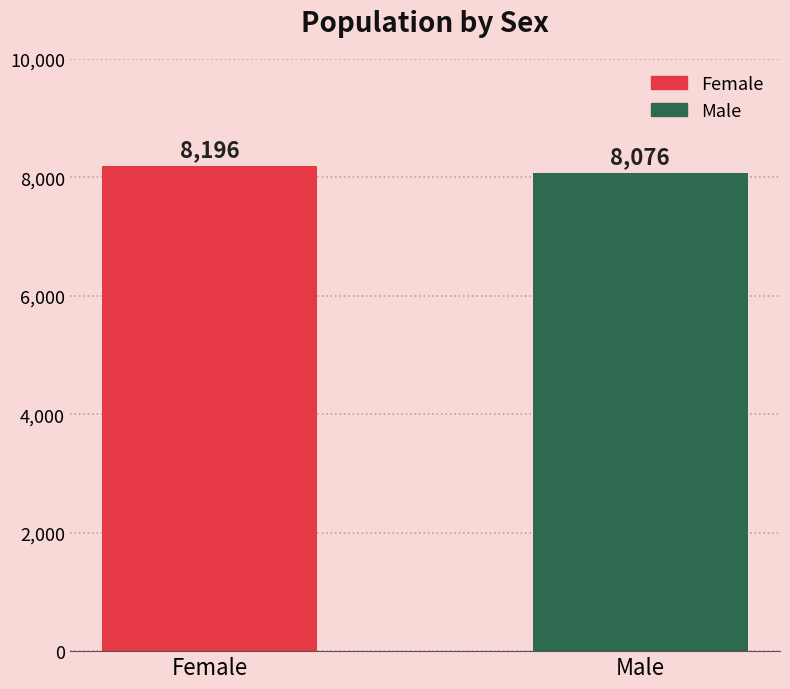

Which category has the highest value across all series?

Female